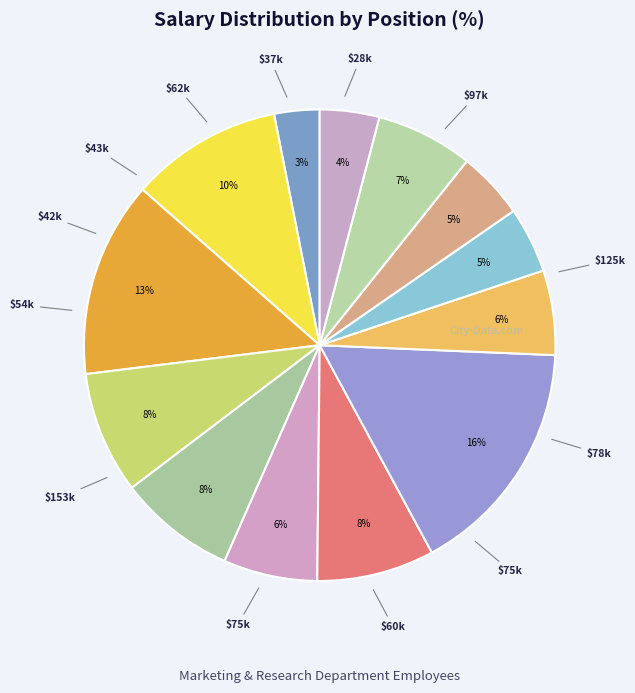

Does any single category account for the majority?

No